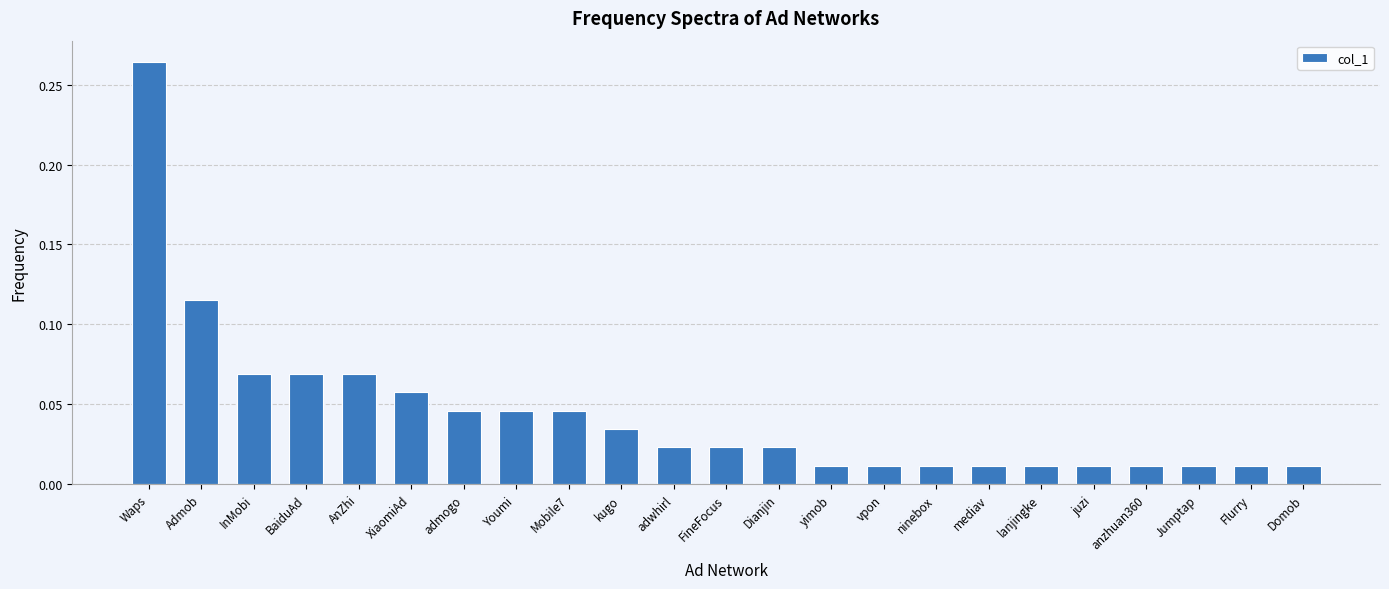

What is the label of the 16th bar from the left?

ninebox